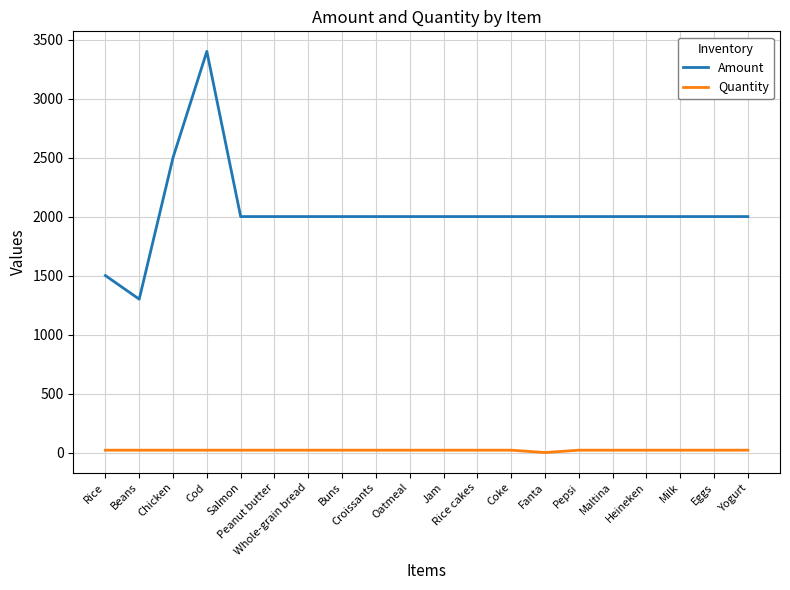

How many lines are shown in the chart?

2